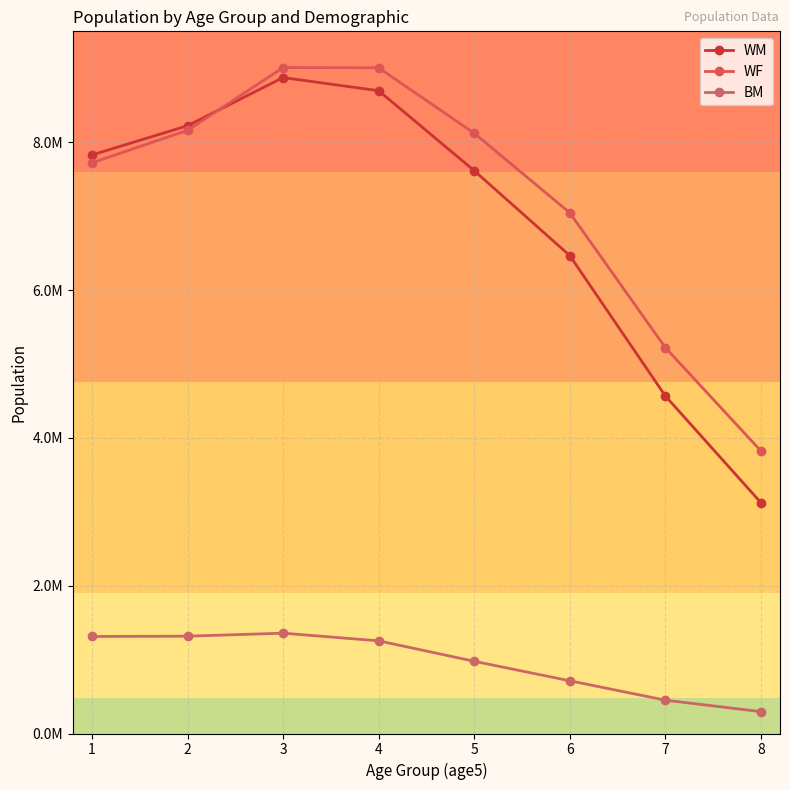

At how many categories does at least one series exceed 305331?

8